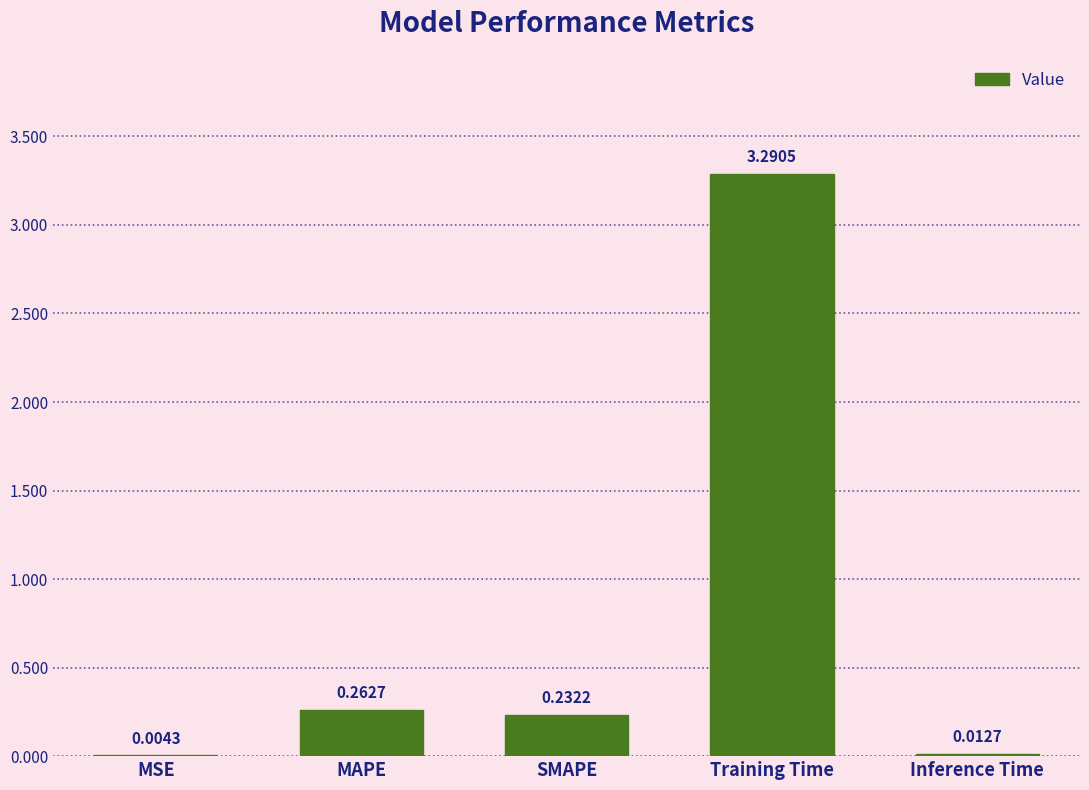

Does the chart contain stacked bars?

No